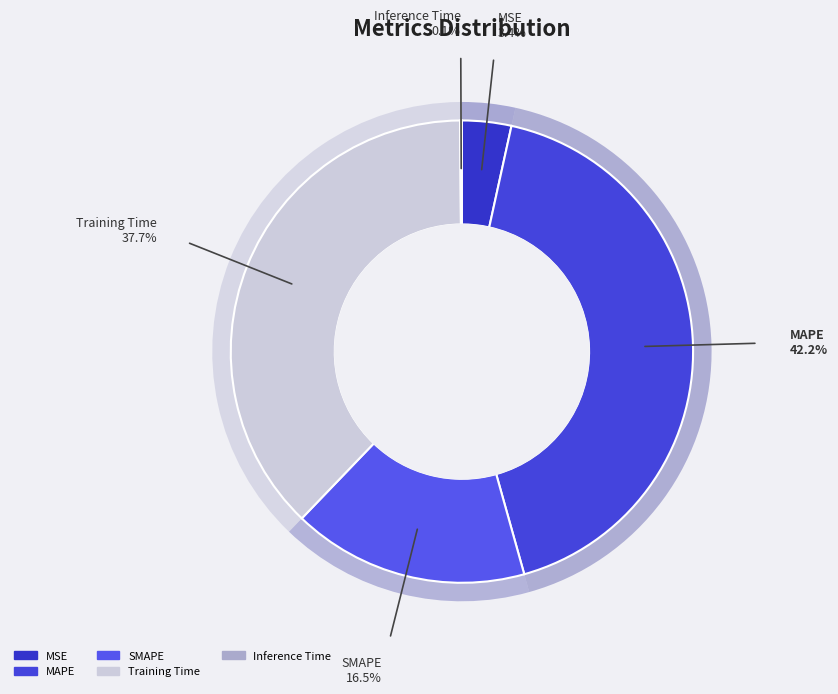

Rank the categories by value from highest to lowest.

MAPE, Training Time, SMAPE, MSE, Inference Time